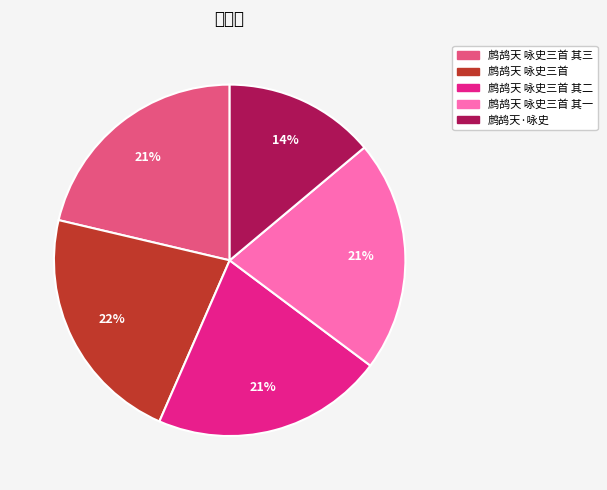

Which has a higher value, 鹧鸪天·咏史 or 鹧鸪天 咏史三首 其三?

鹧鸪天 咏史三首 其三